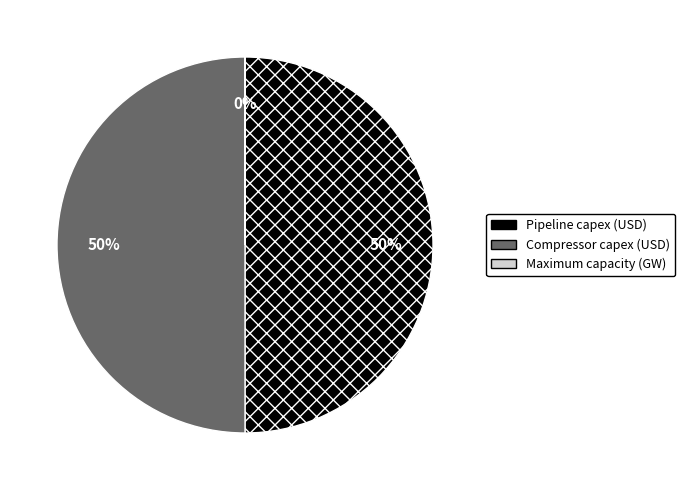

To the nearest percent, what percentage of the pie is Compressor capex (USD)?

50%